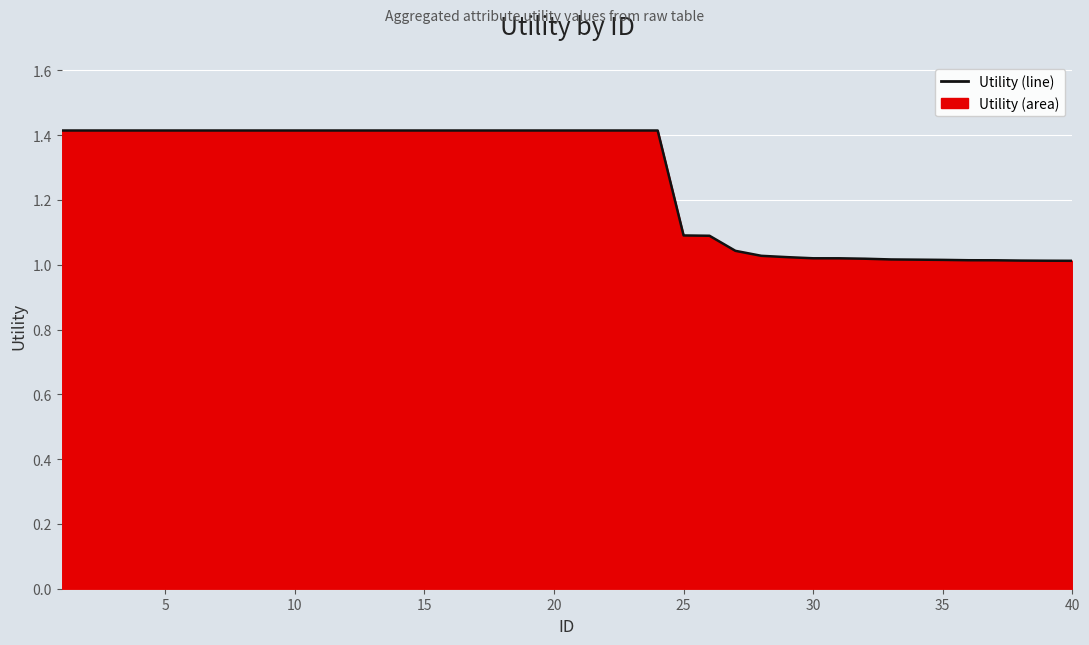

Does the chart display data point markers on the line(s)?

No